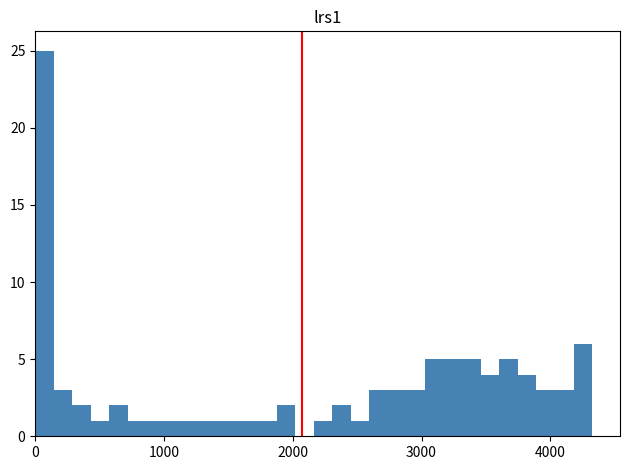

Around what value on the x-axis is the tallest bar? Give the approximate position of its centre, as read against the axis.

100